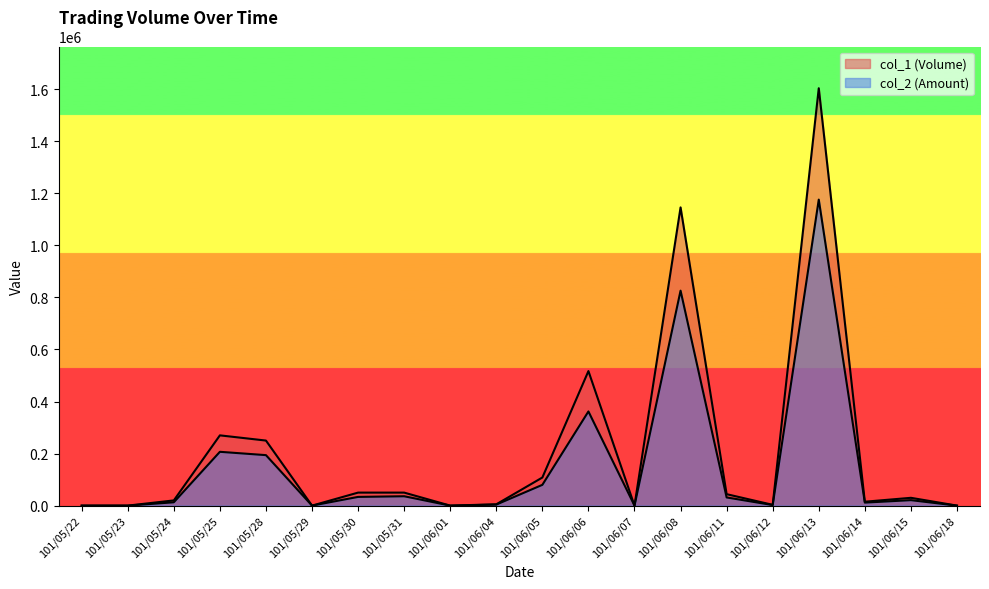

What is the spread (max minus min) of values at 101/06/15?

9000